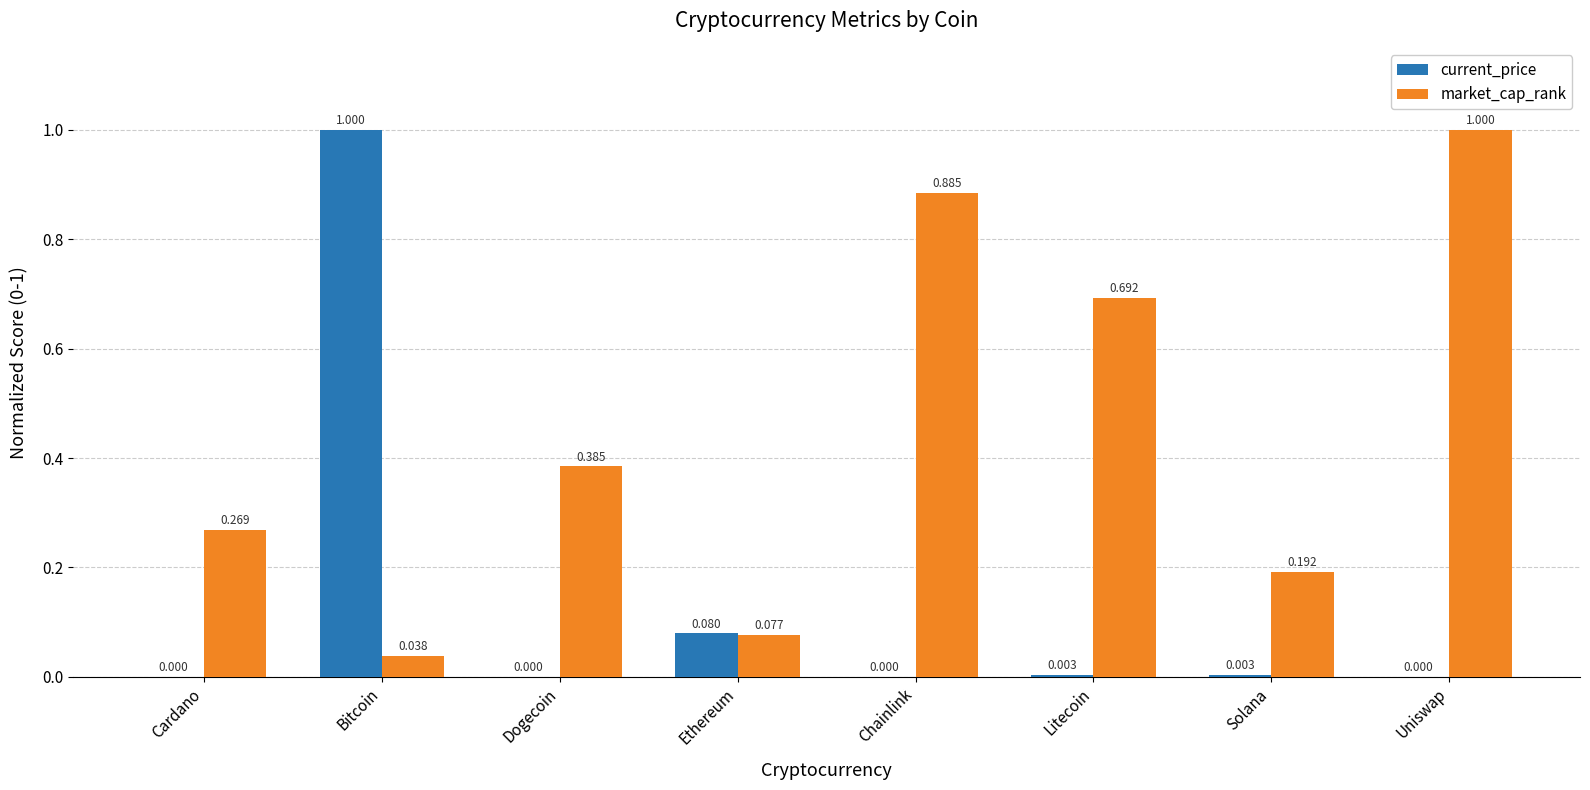

Which series changed the most between Ethereum and Uniswap?

market_cap_rank